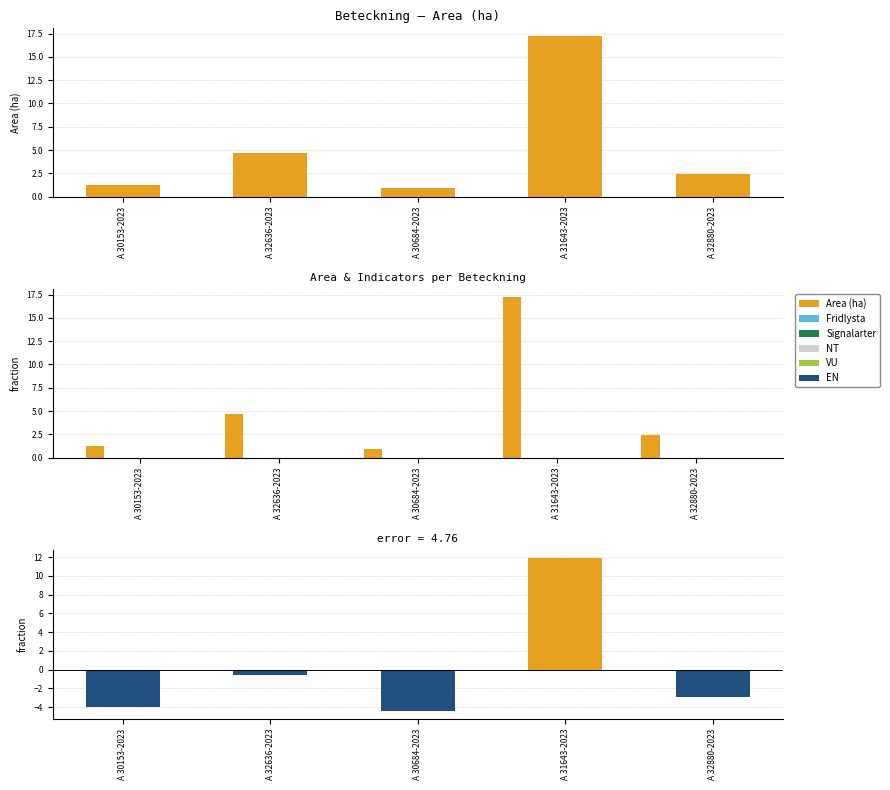

Which series changed the most between A 30153-2023 and A 30684-2023?

Area (ha)